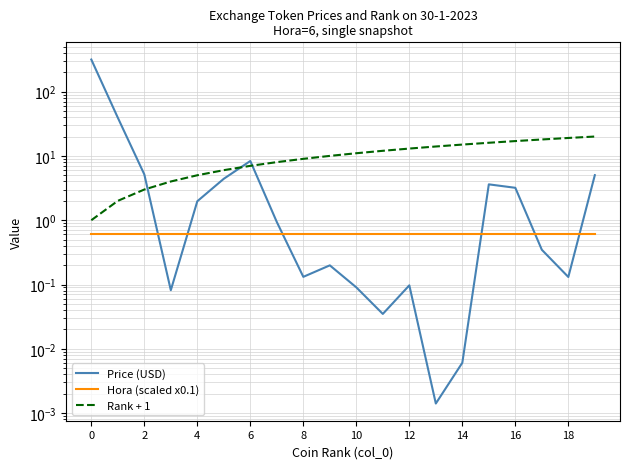

List the series in order of their overall mean, highest first.

Price (USD), Rank + 1, Hora (scaled x0.1)